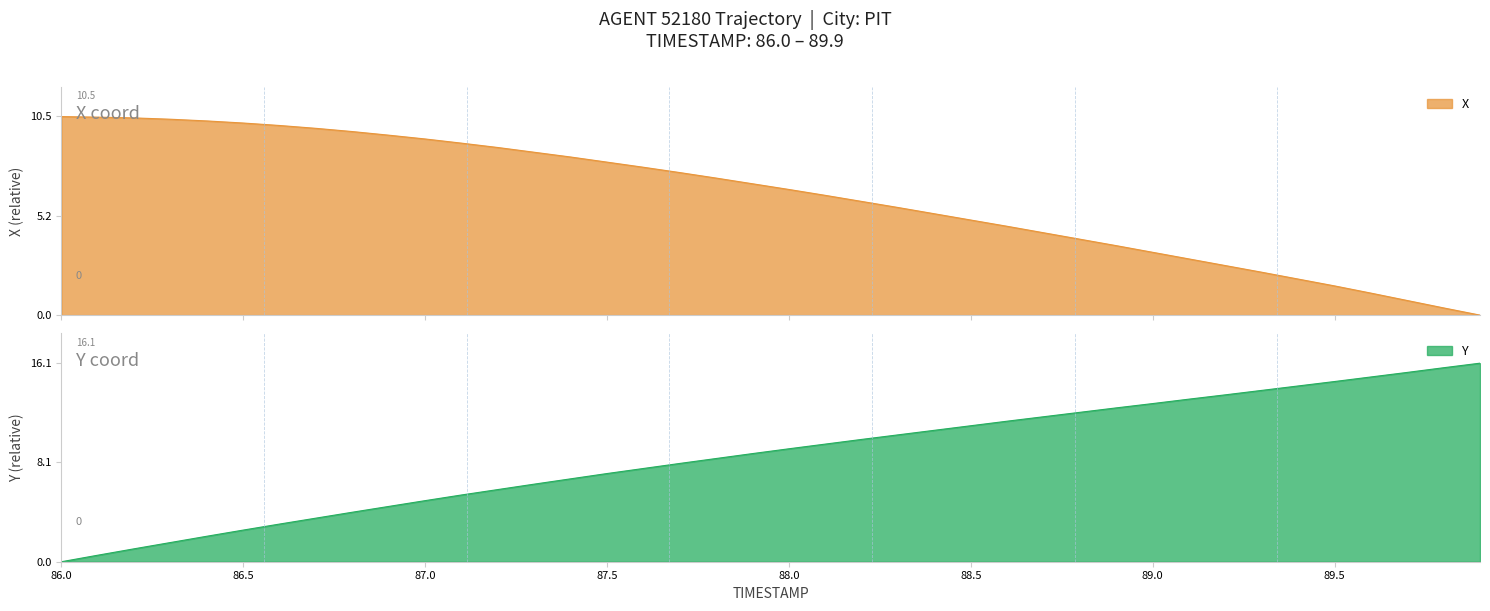

List the series in order of their peak value, highest first.

Y, X